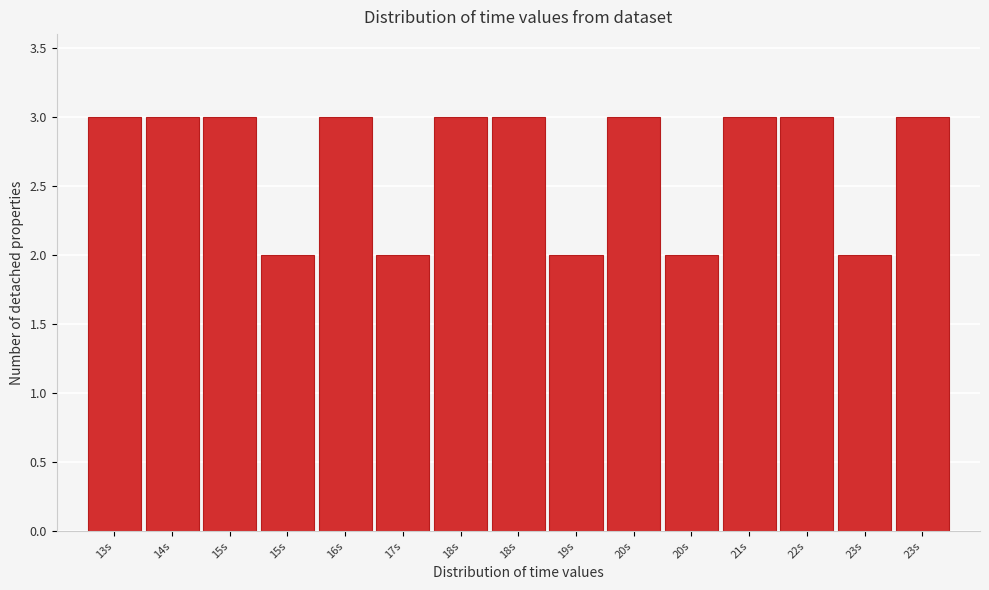

Does the chart contain any negative values?

No